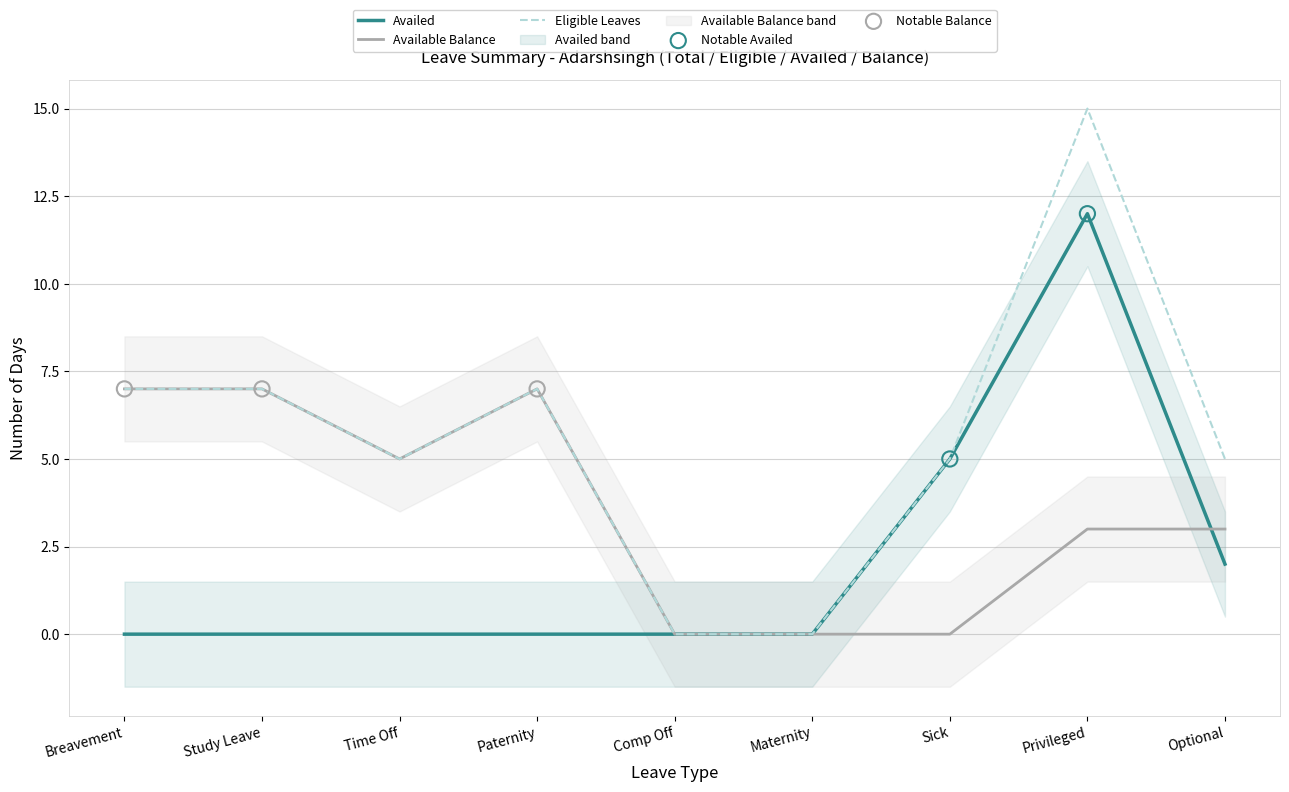

Is the value of Available Balance at Comp Off greater than the value of Eligible Leaves at Breavement?

No